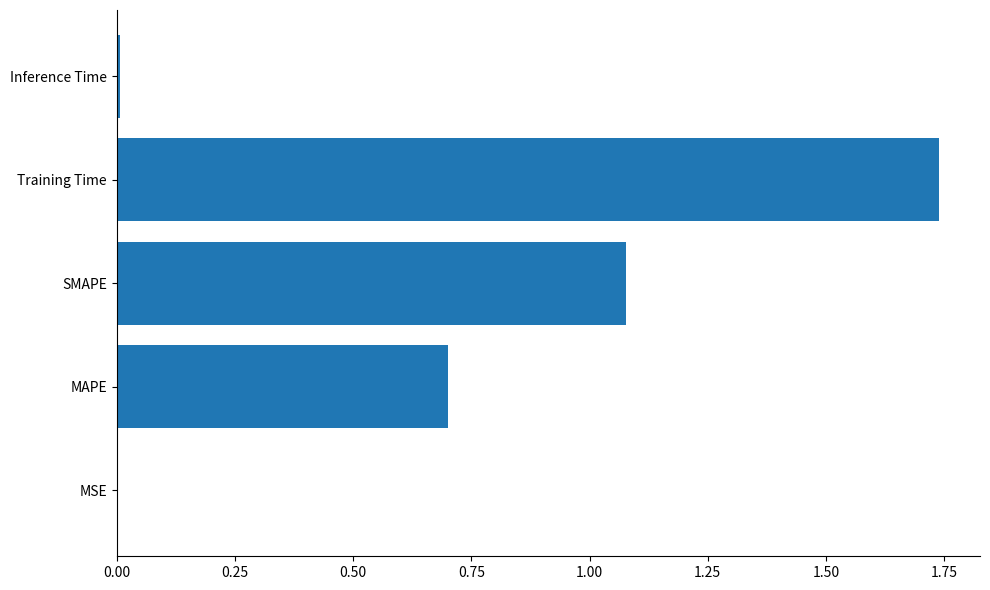

What is the change in value from MAPE to Training Time?

+1.0